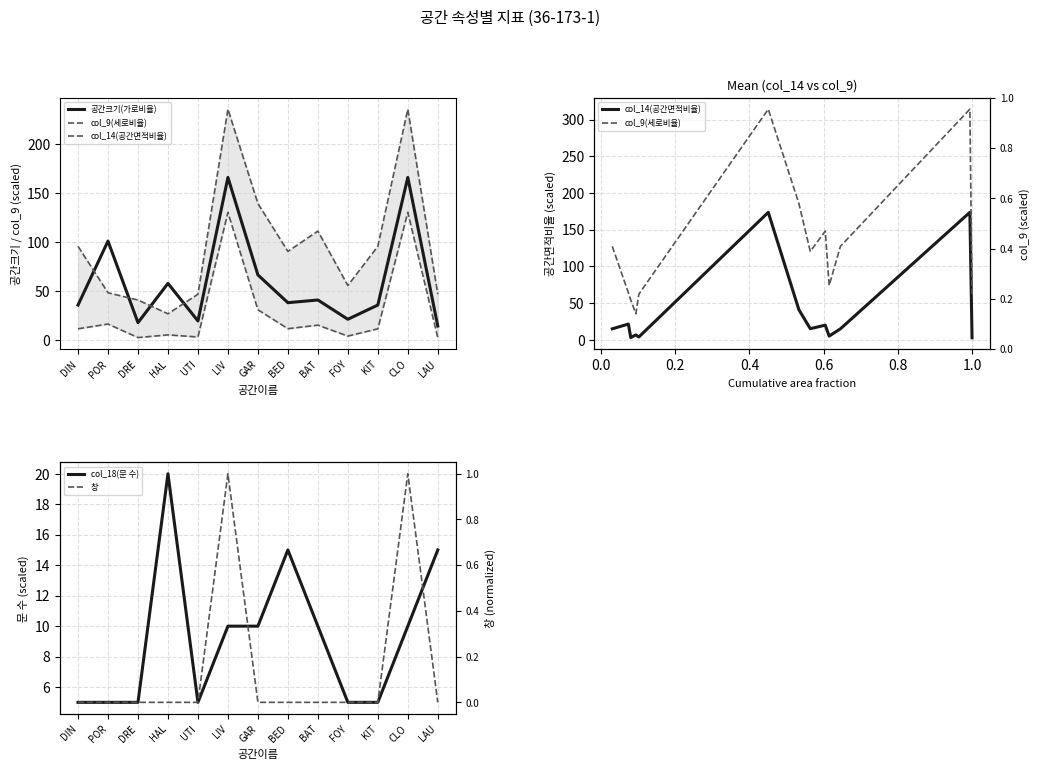

True or false: 공간크기(가로비율) has a value of 42.2 at LIV.

False